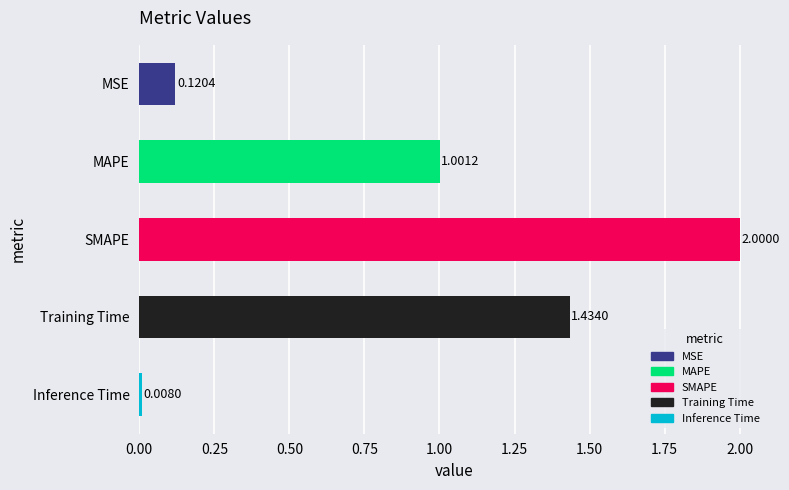

What is the label of the 5th bar from the bottom?

MSE